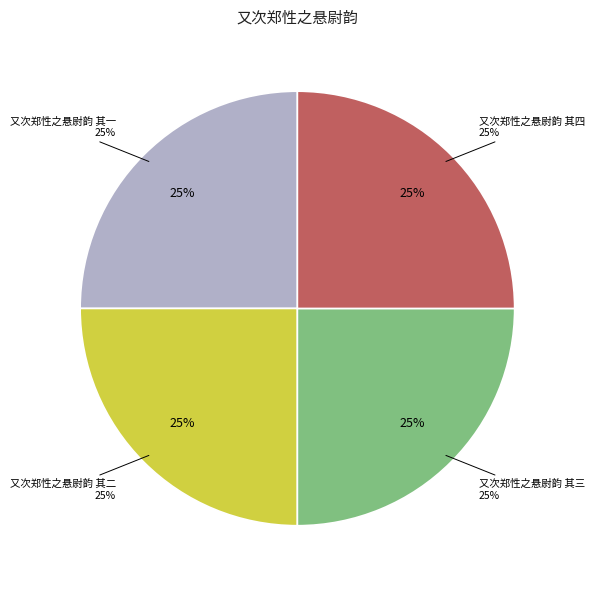

To the nearest percent, what percentage of the pie is 又次郑性之悬尉韵 其四?

25%